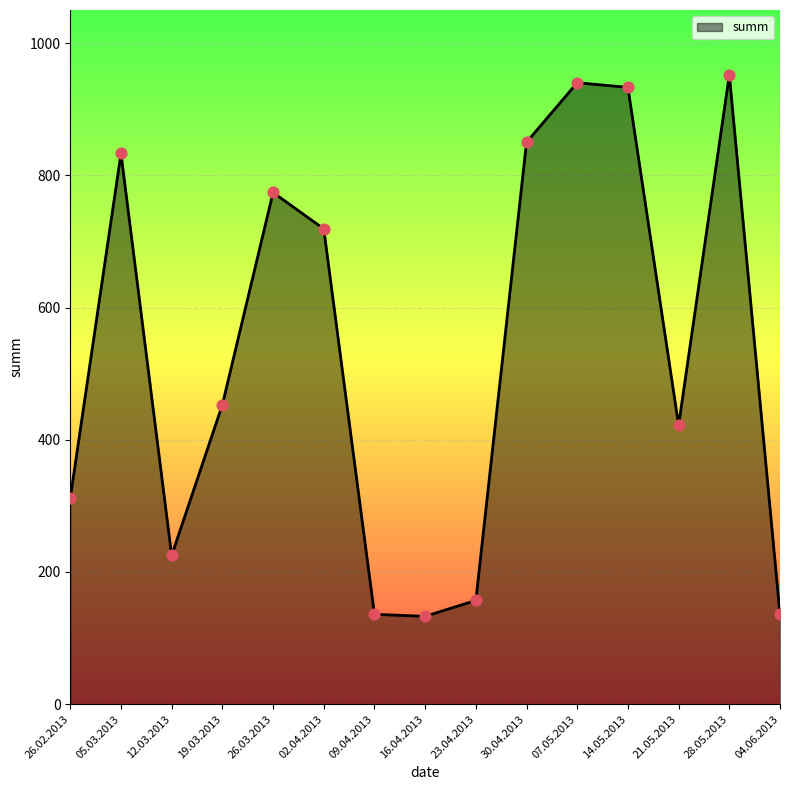

Approximately how many times larger is the value at 28.05.2013 compared to 21.05.2013?

2.3